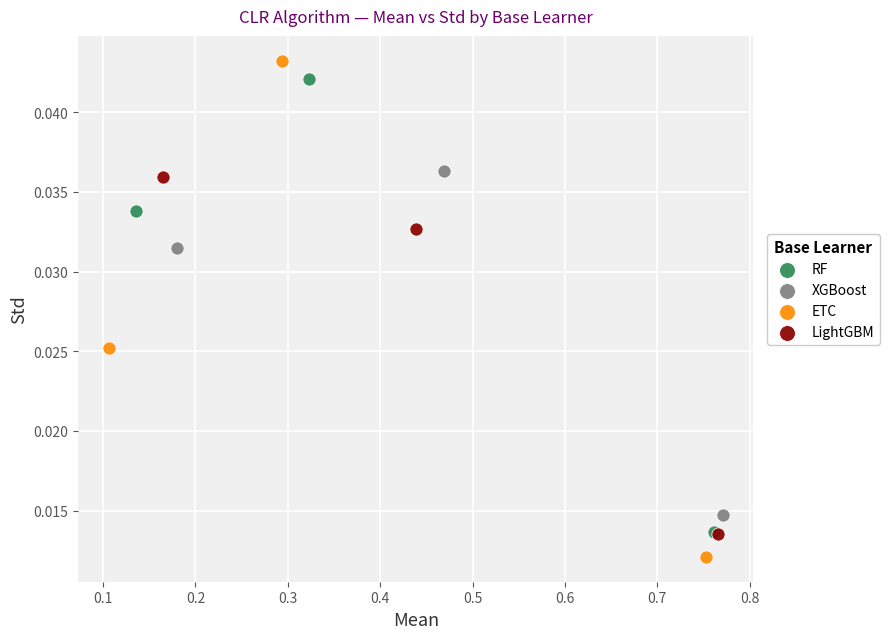

Which series has the widest spread of Y values?

ETC